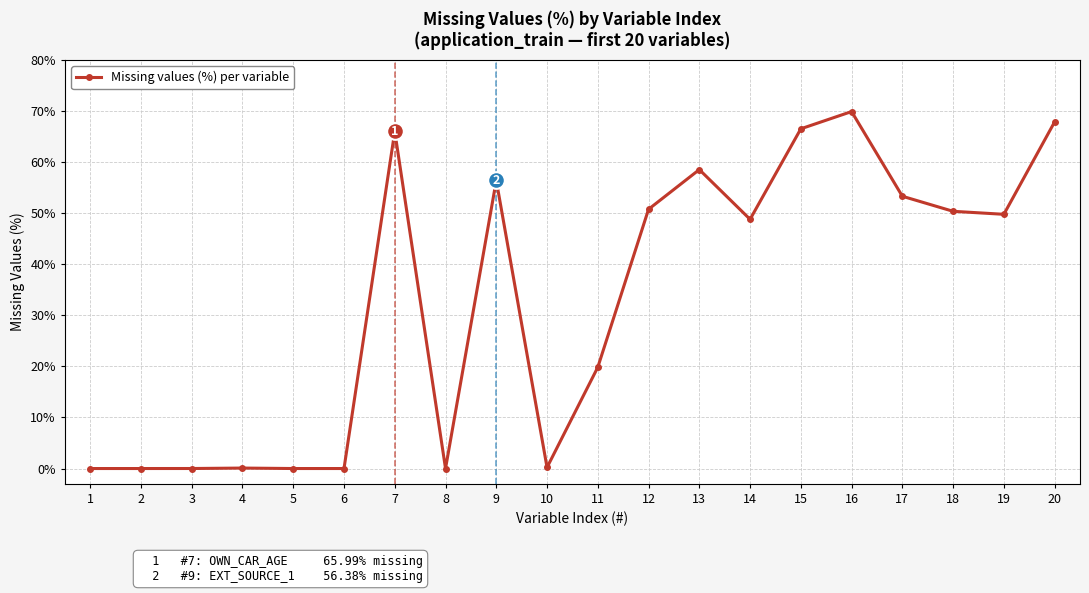

The value at 5 is 0.0. True or false?

True